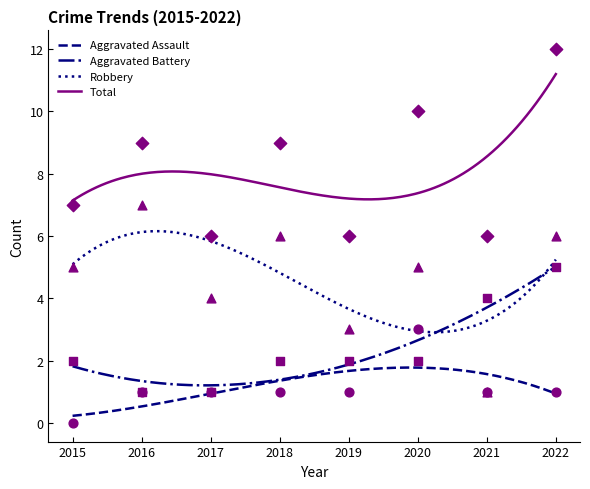

What is the total value across all series at 2021?

12